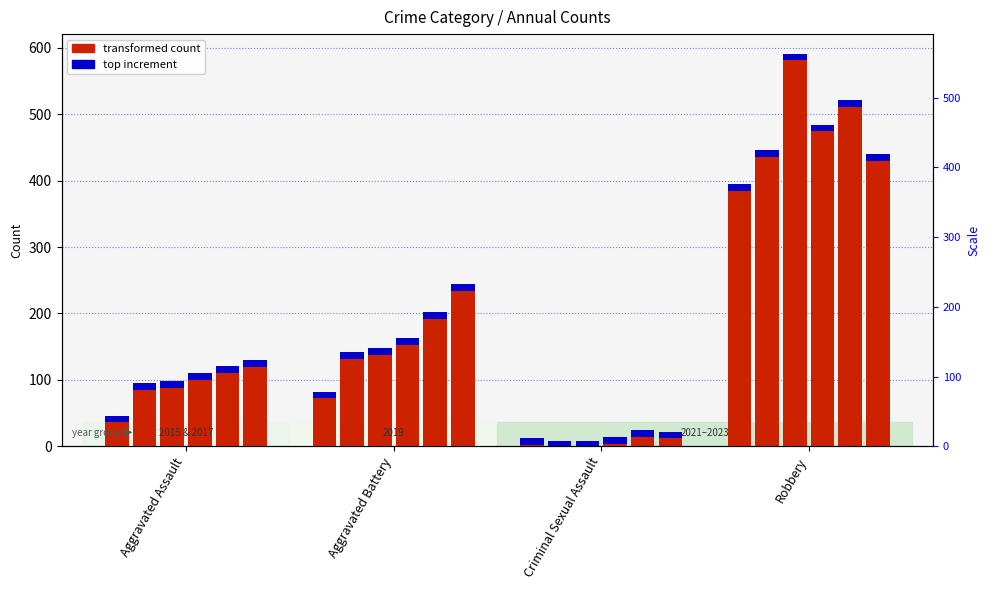

At which label does 2022 first exceed 192?

Robbery